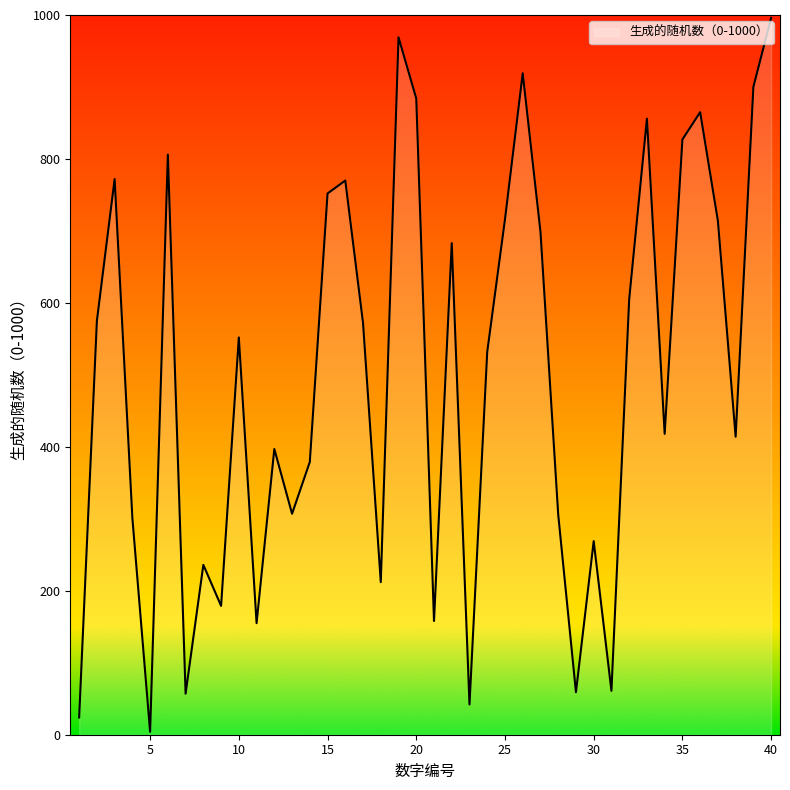

What is the maximum value shown in the chart?

996